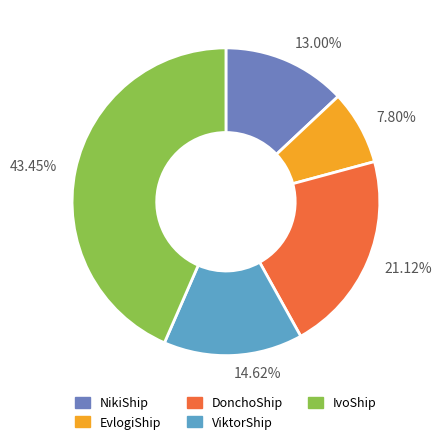

To the nearest percent, what percentage of the pie is NikiShip?

13%